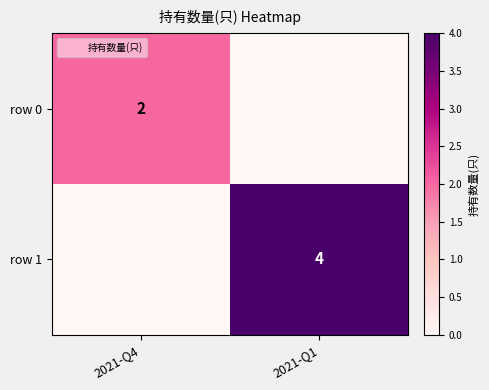

What is the difference between the maximum and minimum values in the row 0 series?

2